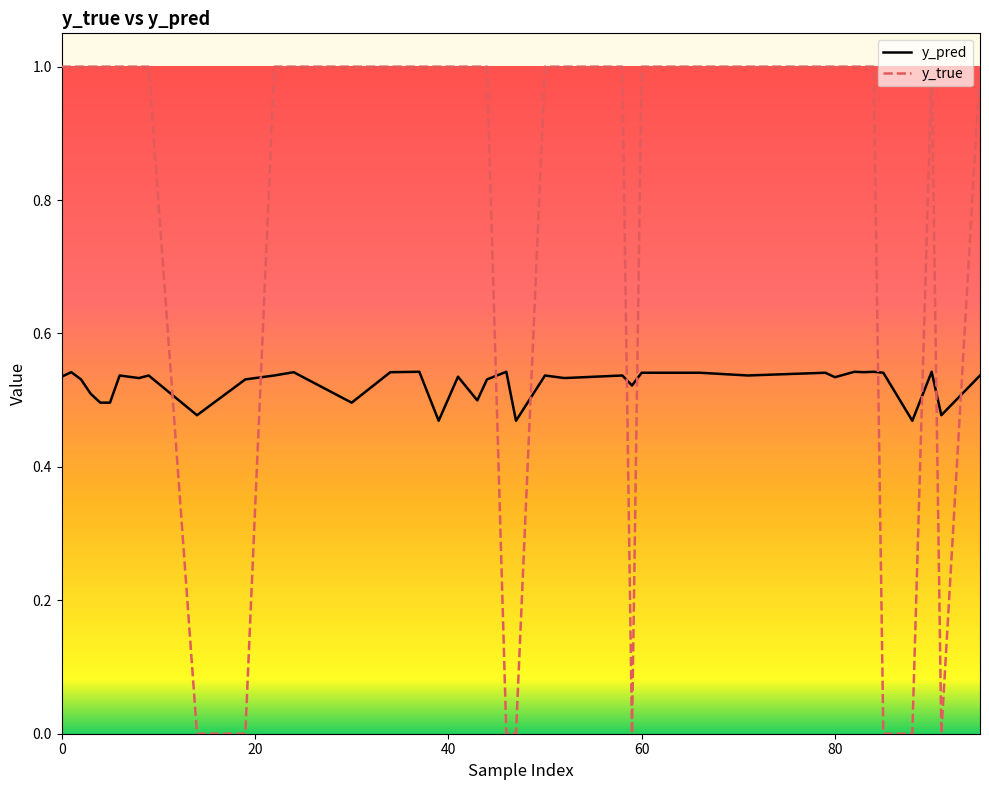

List the series in order of their overall mean, highest first.

y_true, y_pred